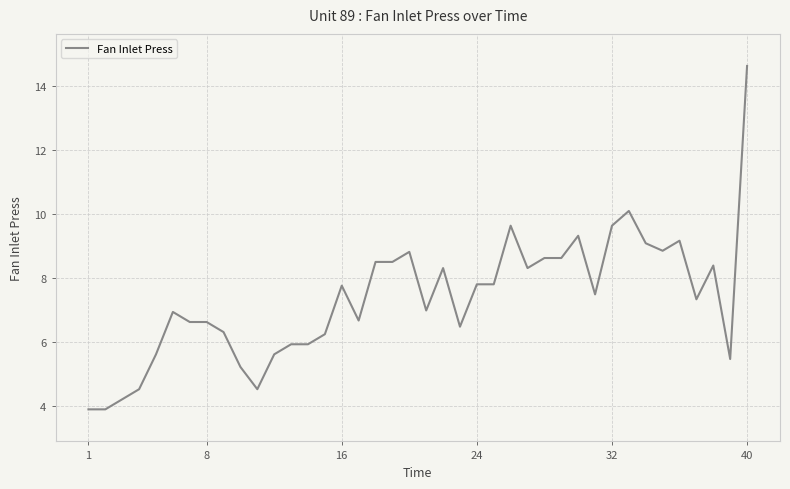

What is the difference between the maximum and minimum values?

10.7